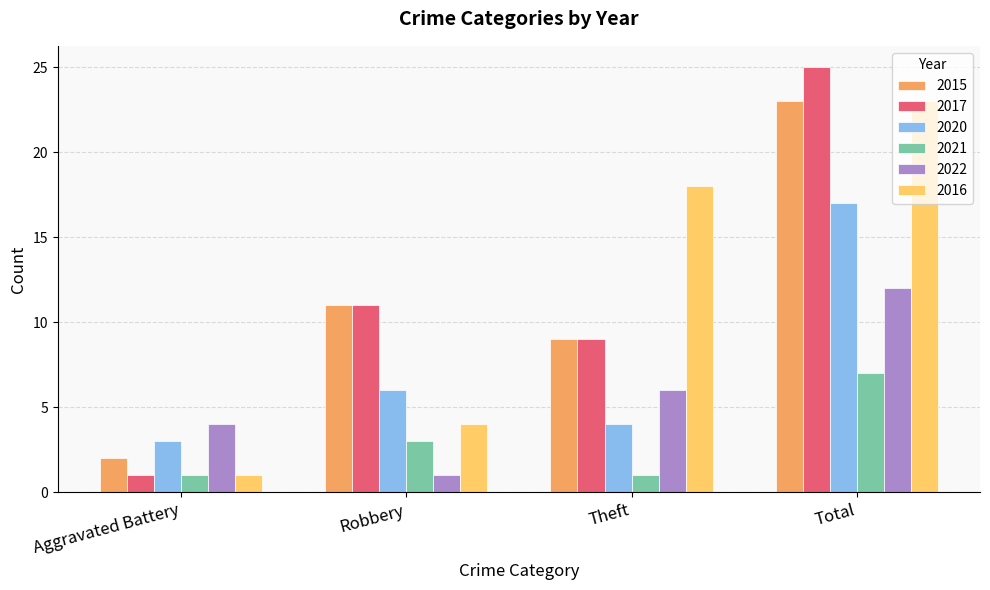

At how many categories does at least one series exceed 19?

1